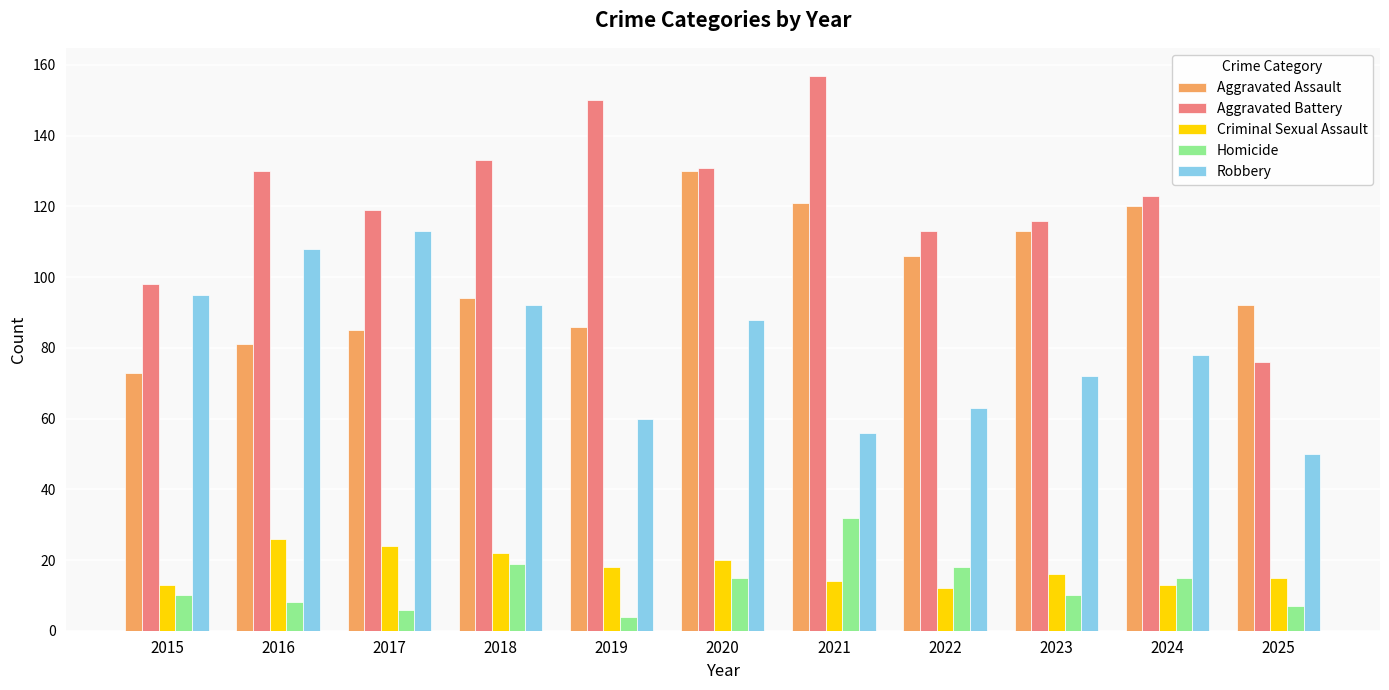

What is the spread (max minus min) of values at 2023?

106